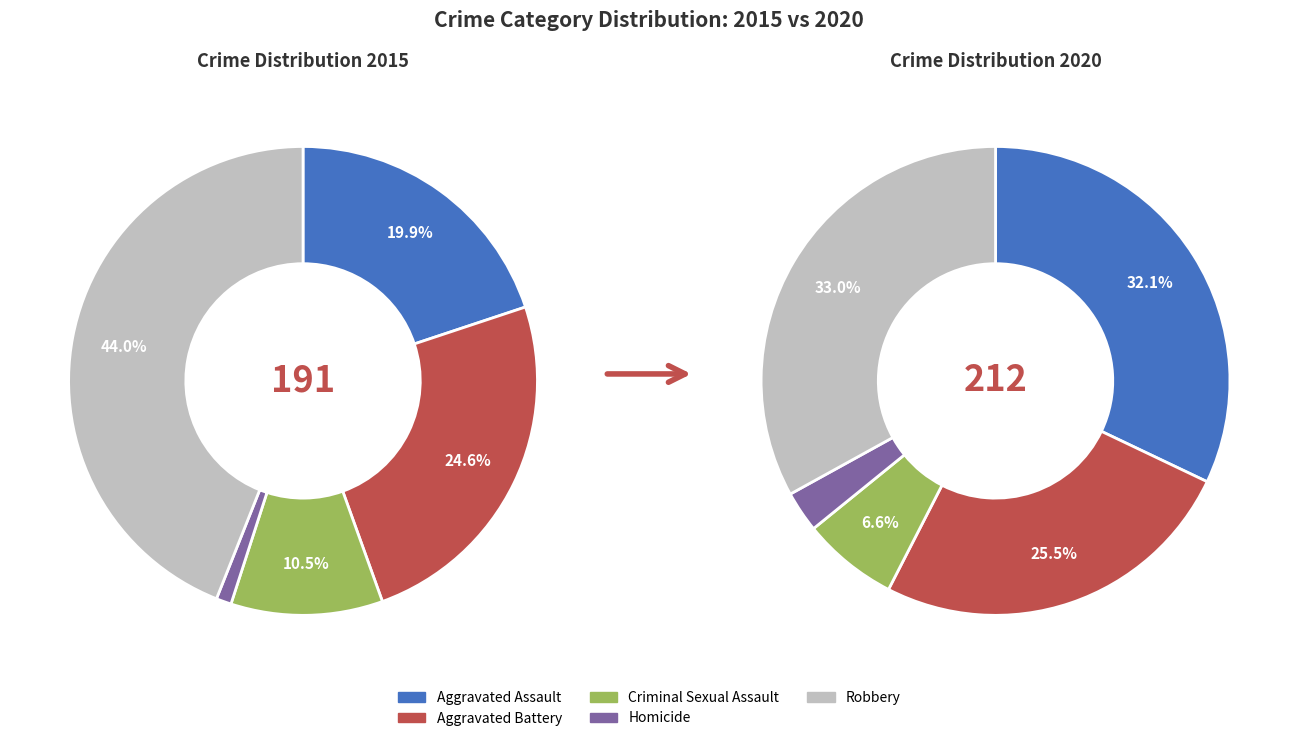

What is the change in value from Criminal Sexual Assault to Robbery?

+64